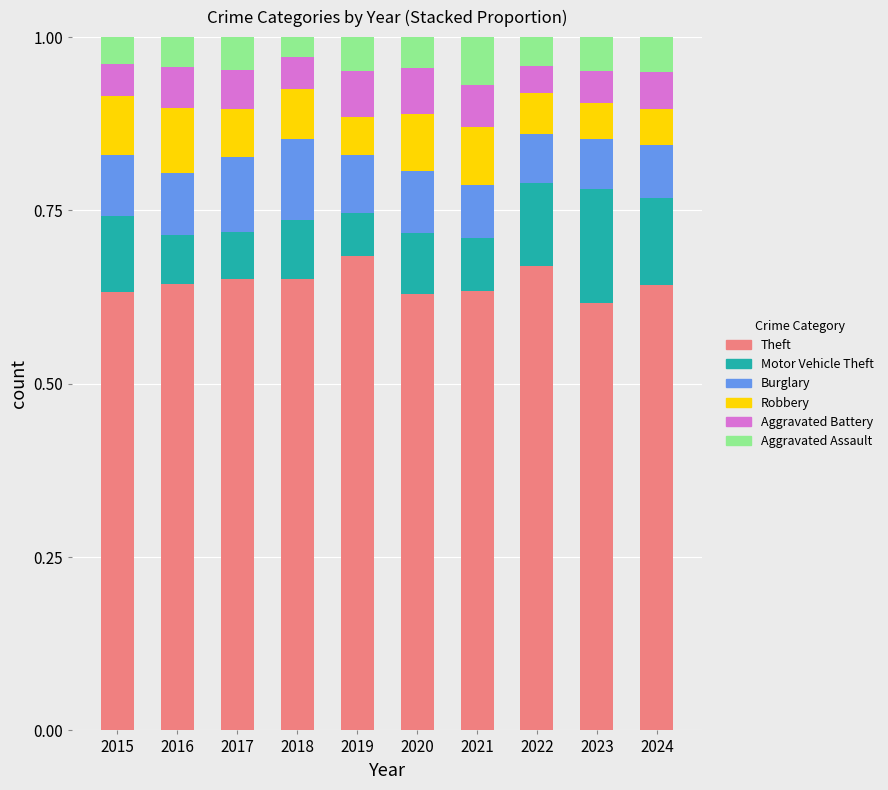

What is the total value across all series at 2024?

1.0